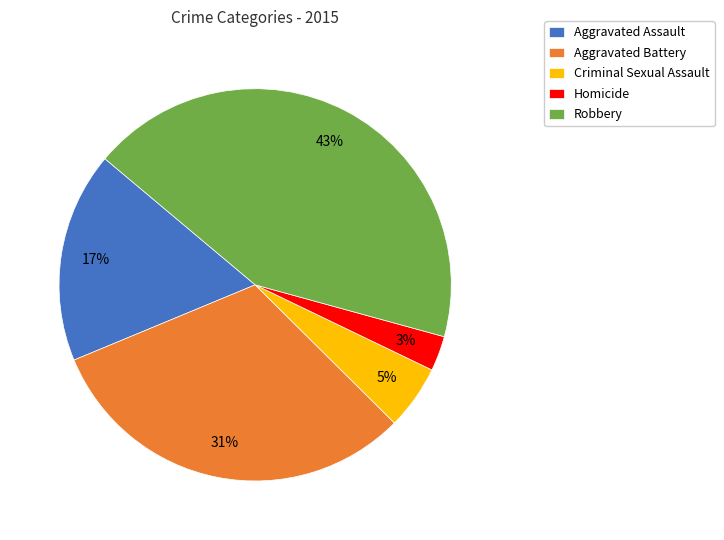

Is there a majority slice in this chart?

No